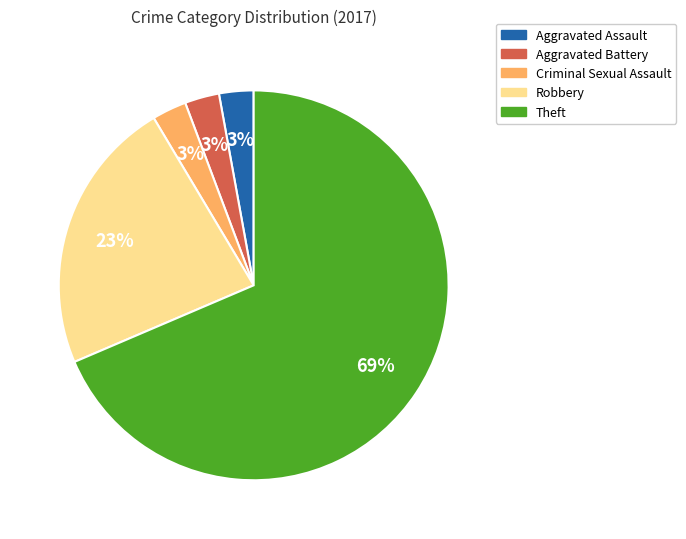

Which slice is the largest?

Theft